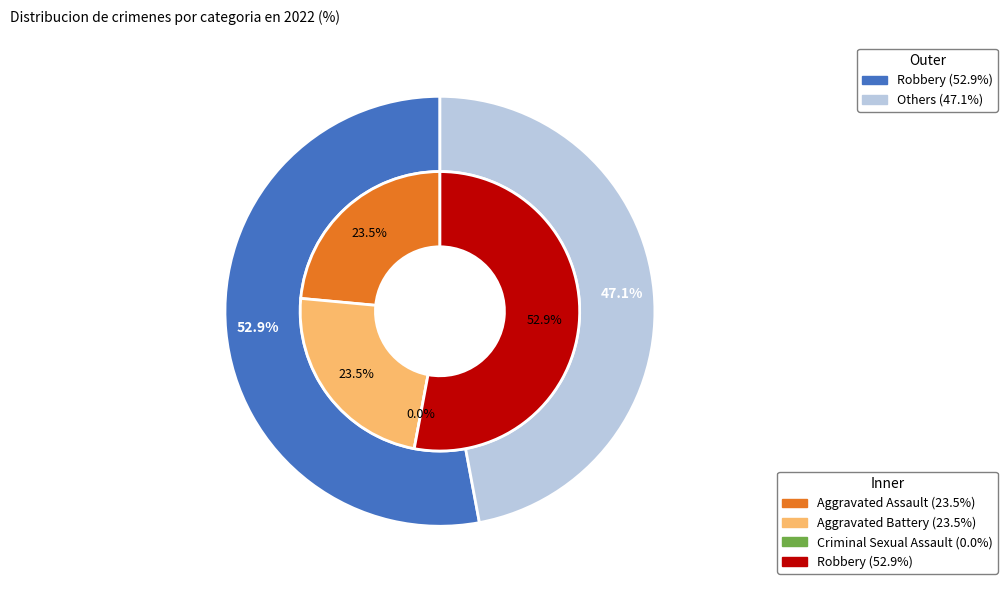

What is the majority slice?

Robbery